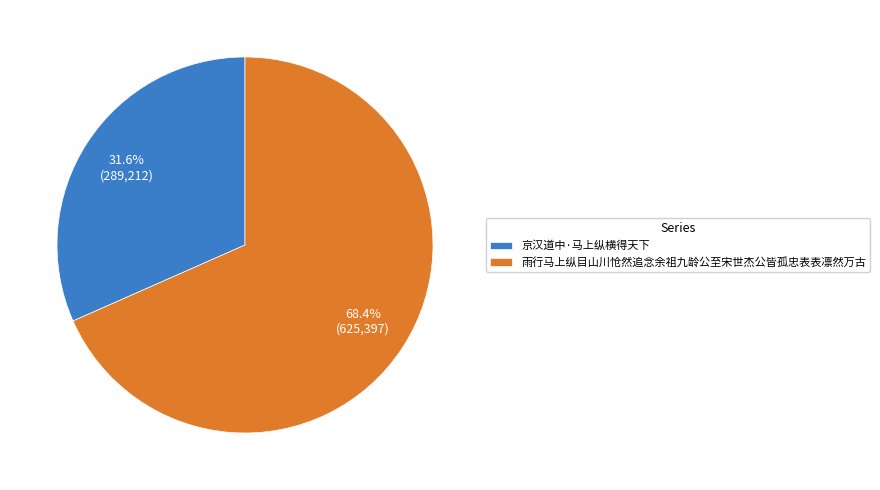

How many segments does this pie chart have?

2